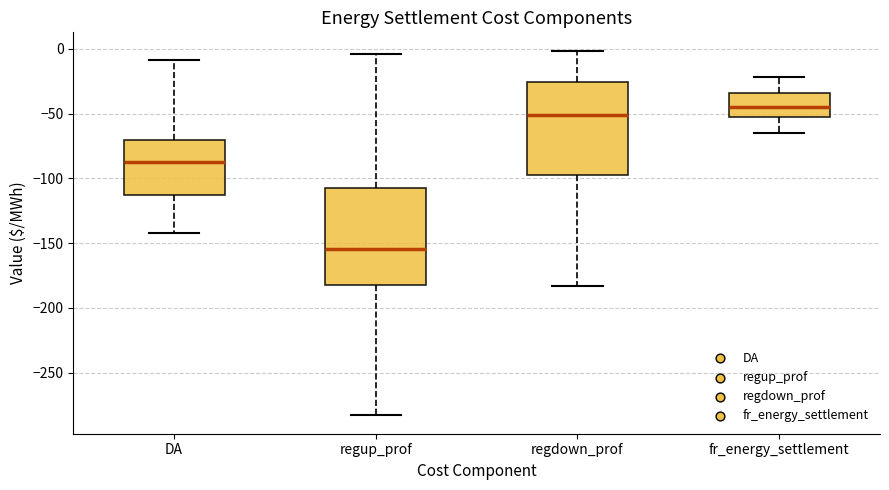

Reading left to right, read every box against the y-axis: the position of its median line, the range the box covers, and the ends of its whiskers. The values are not printed on the chart, so give them approximately, as read against the axis.

DA: median -85, box -115 to -70, whiskers -145 to -10
regup_prof: median -155, box -185 to -105, whiskers -285 to -5
regdown_prof: median -50, box -95 to -25, whiskers -185 to 0
fr_energy_settlement: median -45, box -55 to -35, whiskers -65 to -20